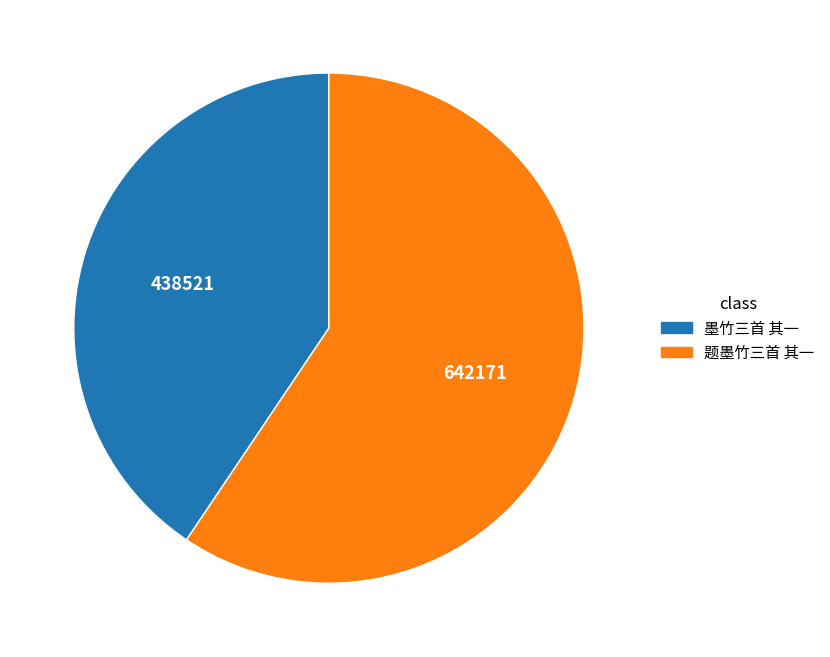

How many segments does this pie chart have?

2